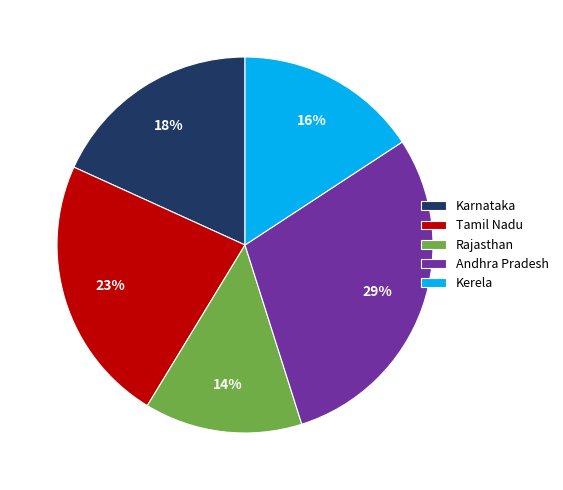

Rank the categories by value from highest to lowest.

Andhra Pradesh, Tamil Nadu, Karnataka, Kerela, Rajasthan